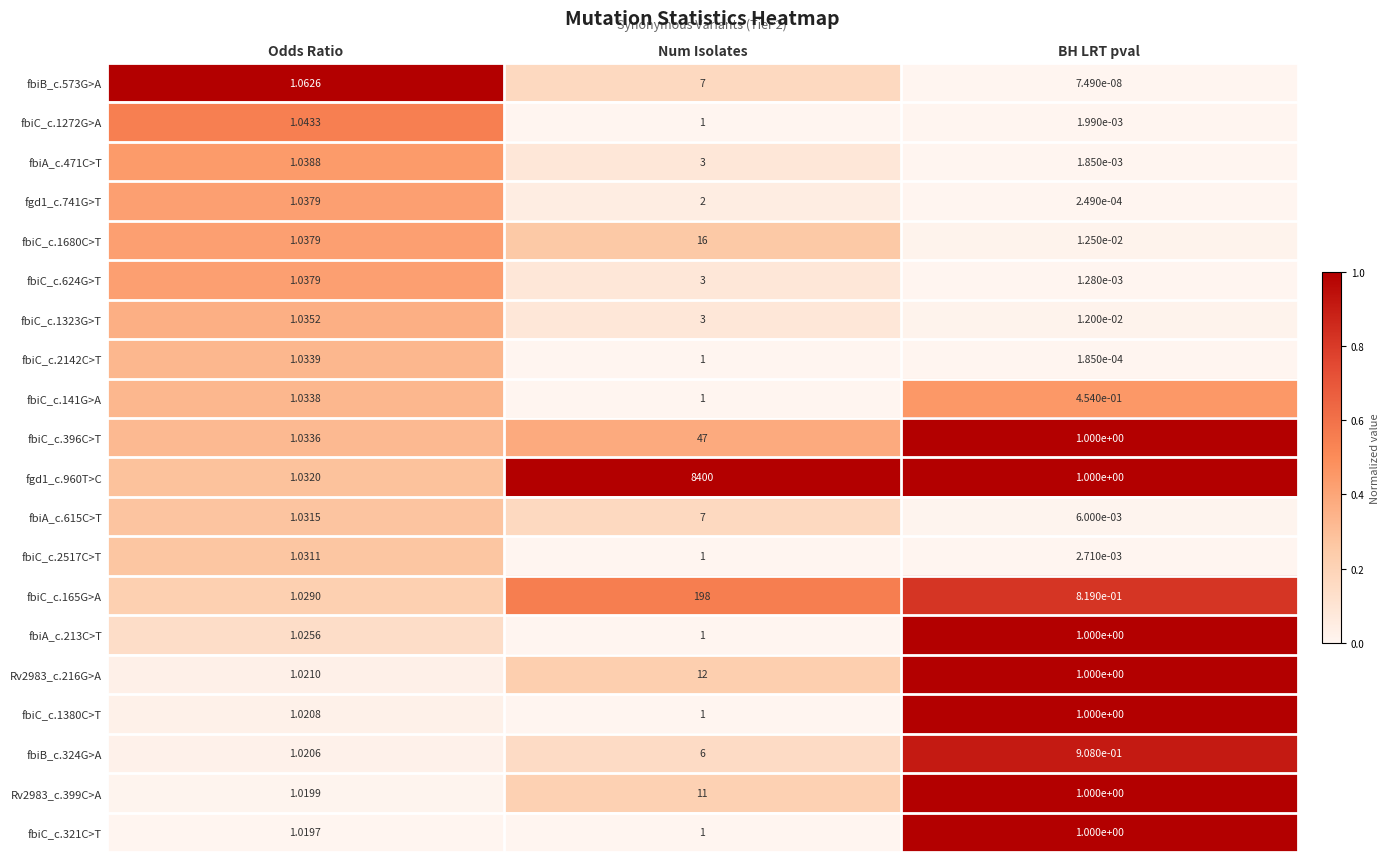

At which label does fbiC_c.2142C>T first exceed 1?

Odds Ratio